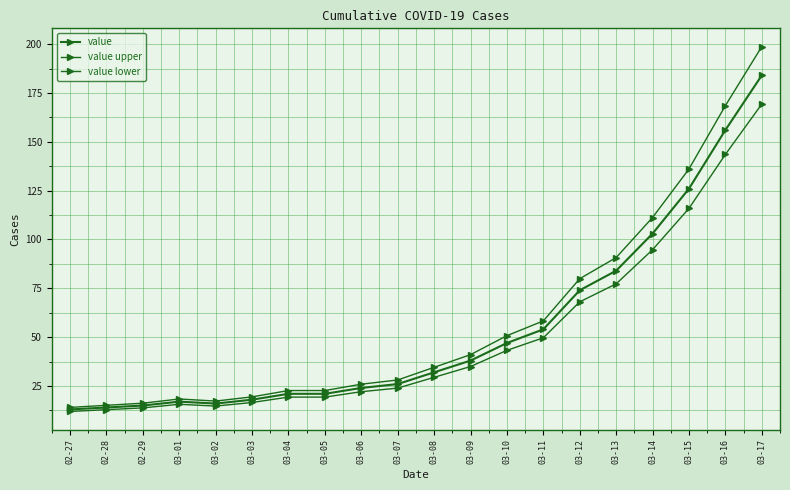

True or false: value upper and value lower cross at least once.

False